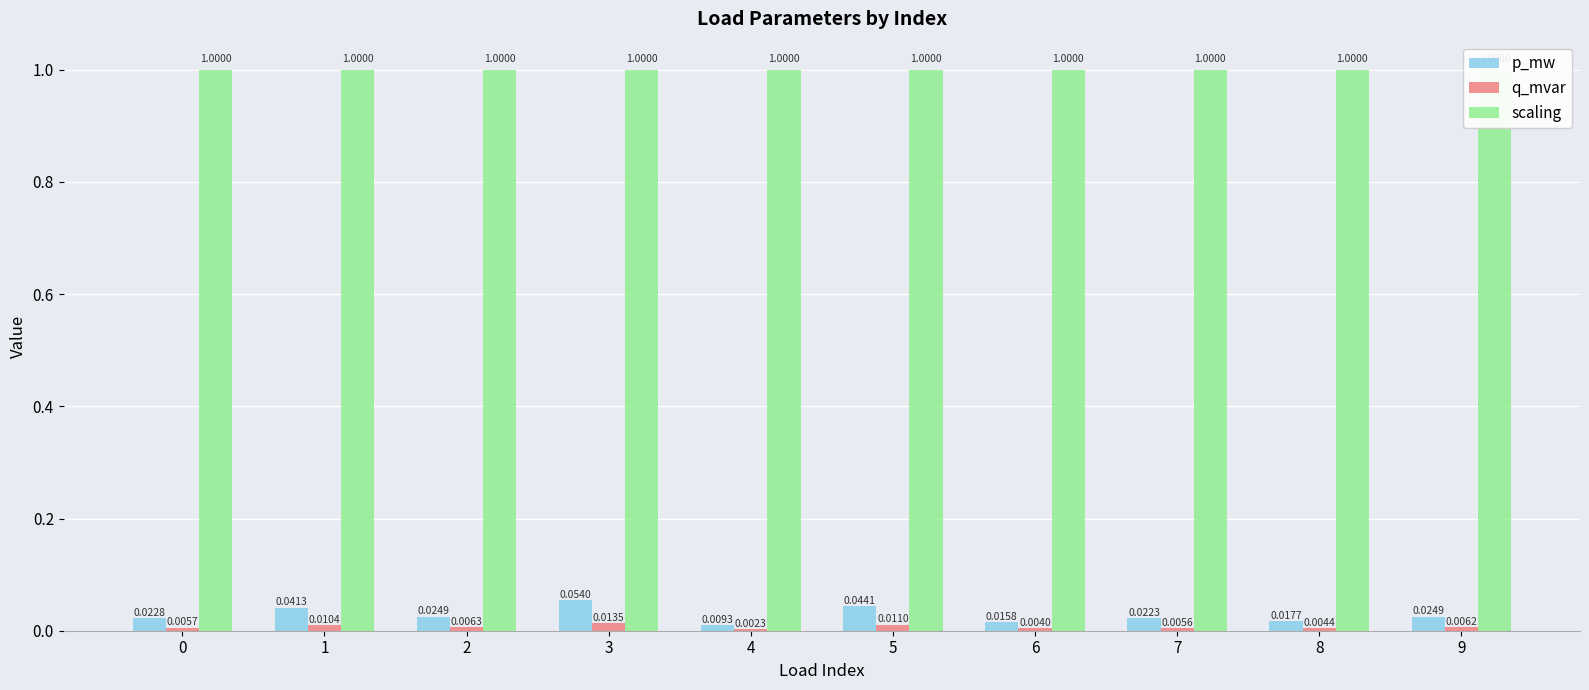

Rank the categories by scaling value from highest to lowest.

0, 1, 2, 3, 4, 5, 6, 7, 8, 9